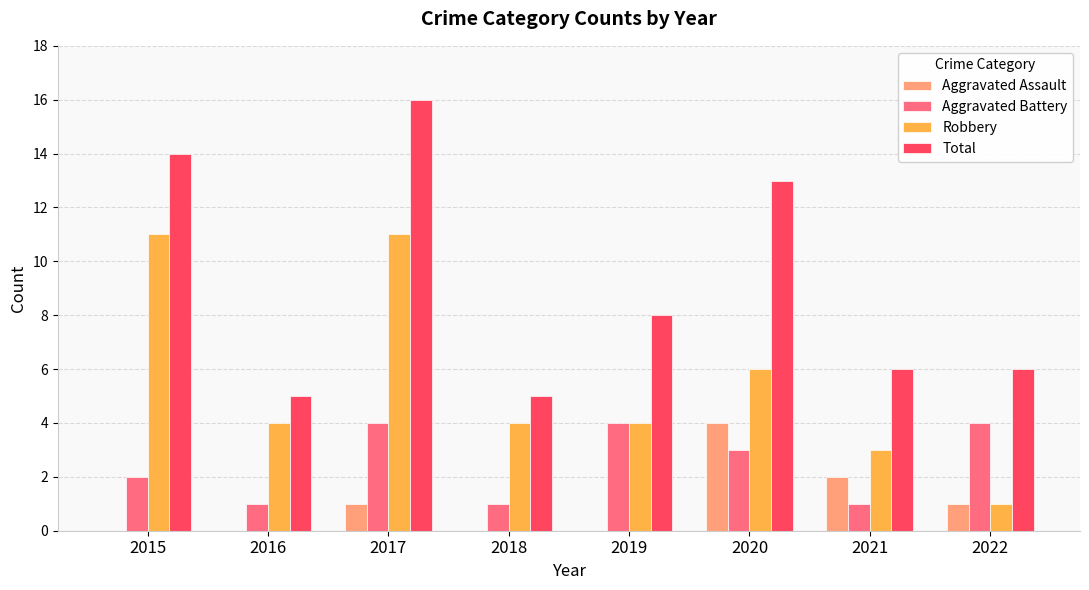

What is the total value across all series at 2016?

10